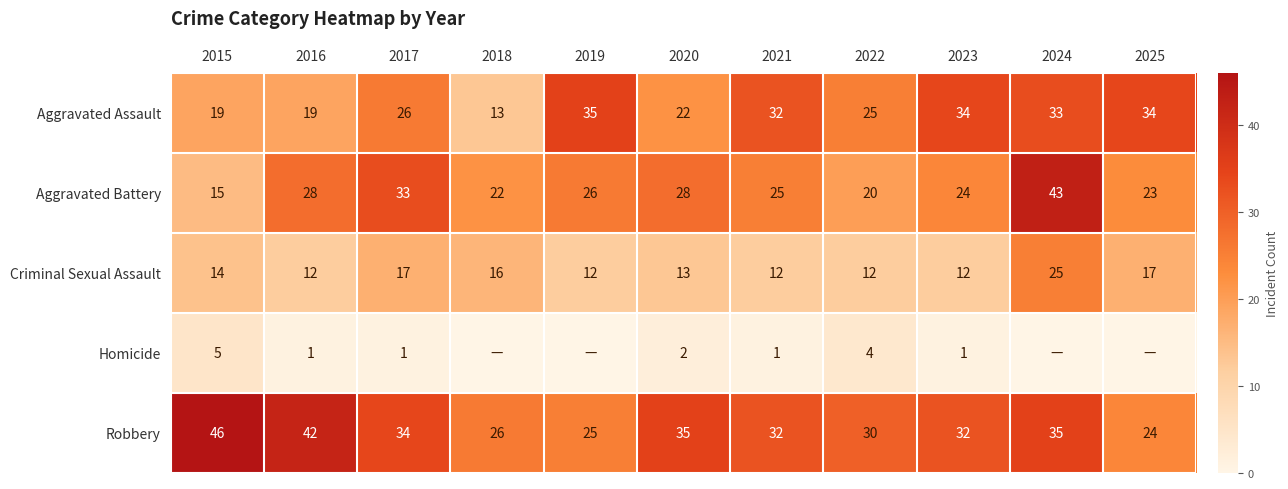

Which category has the lowest value across all series?

2018